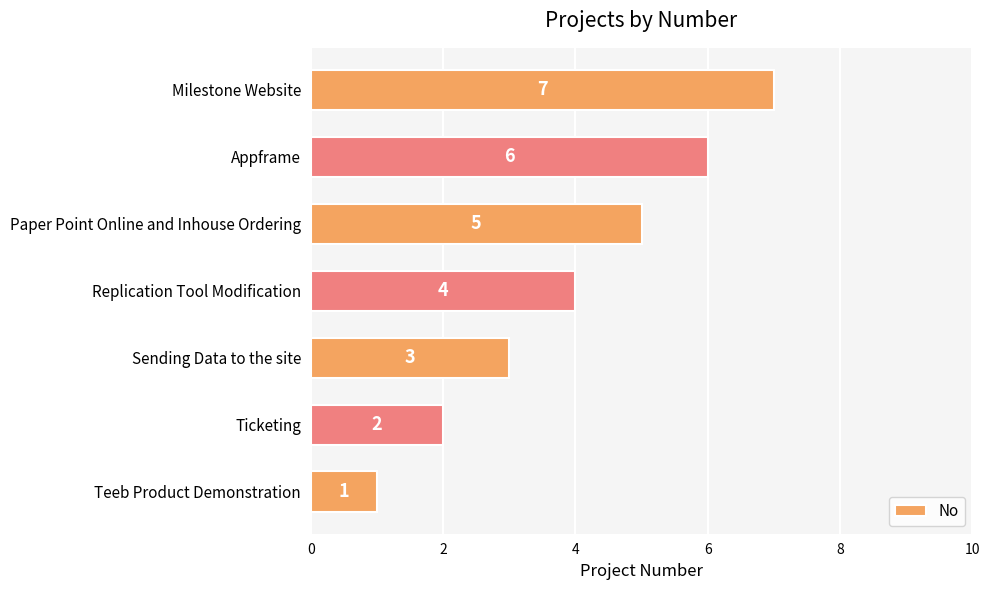

How many values are between 2 and 6?

5